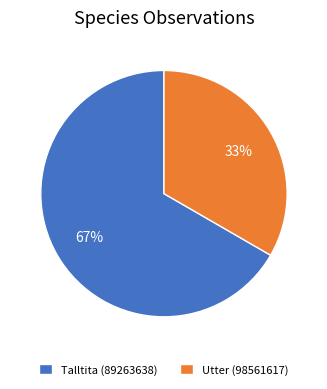

Count the number of slices in the pie.

2